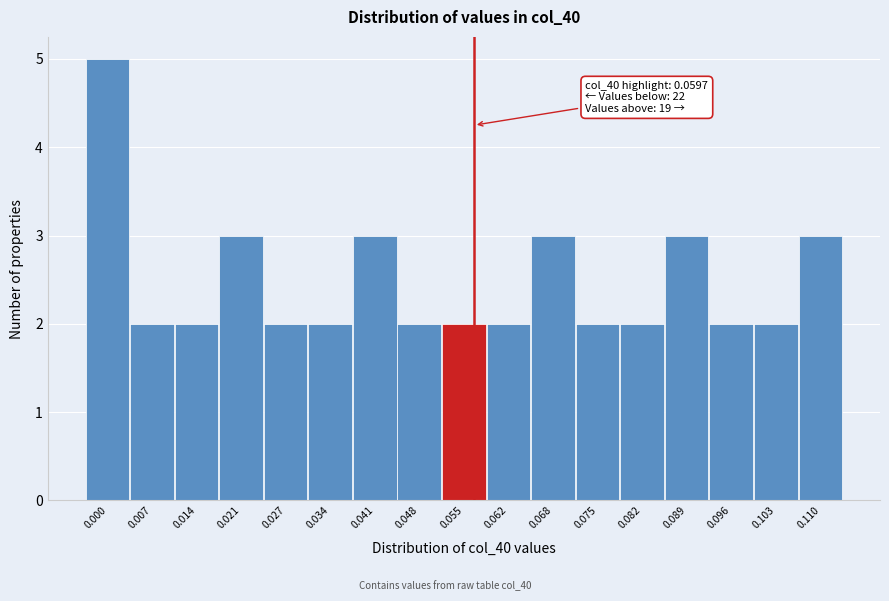

Reading right to left, extract all data points from this chart.

3	2	2	3	2	2	3	2	2	2	3	2	2	3	2	2	5